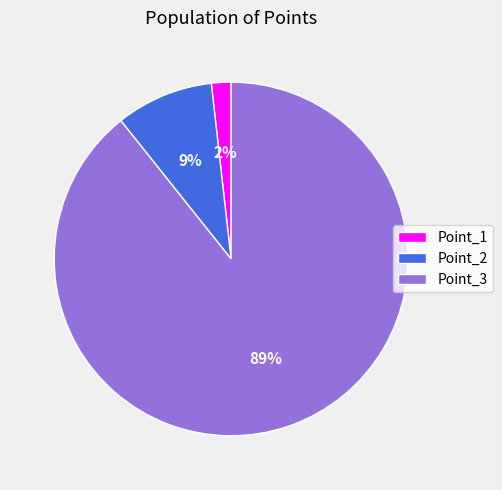

Which category has the smallest portion of the pie?

Point_1